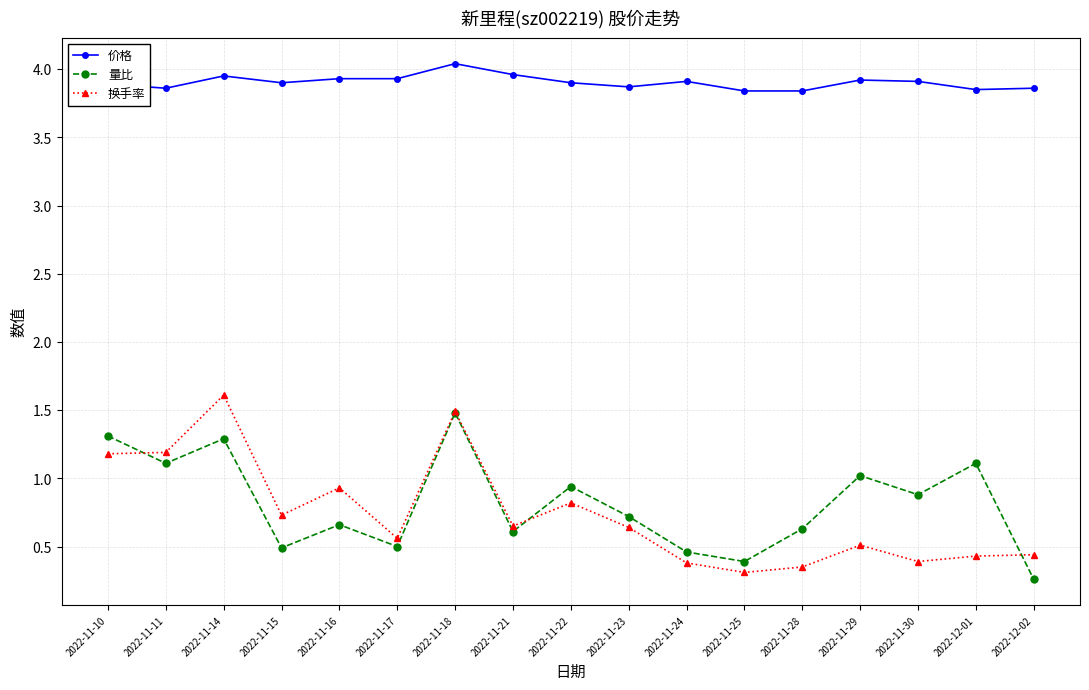

Rank the series at 2022-11-23 from highest to lowest value.

价格, 量比, 换手率